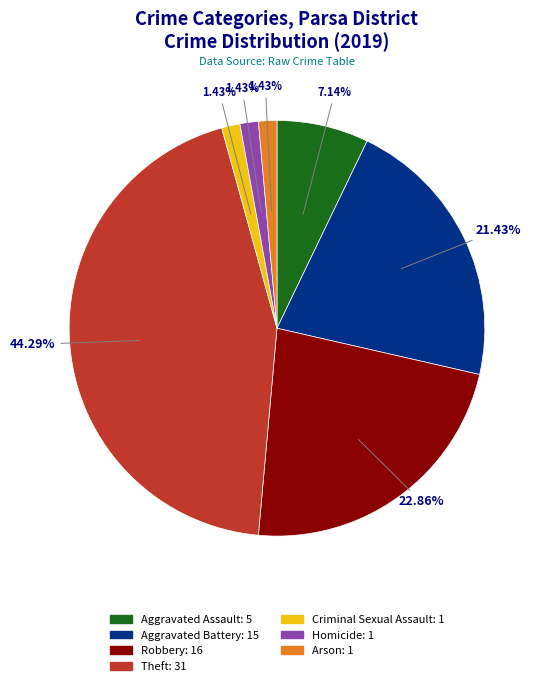

Count the number of slices in the pie.

7